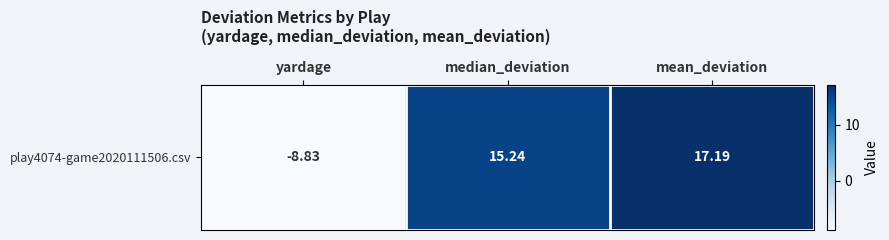

At which category does the chart reach its peak across all series?

mean_deviation